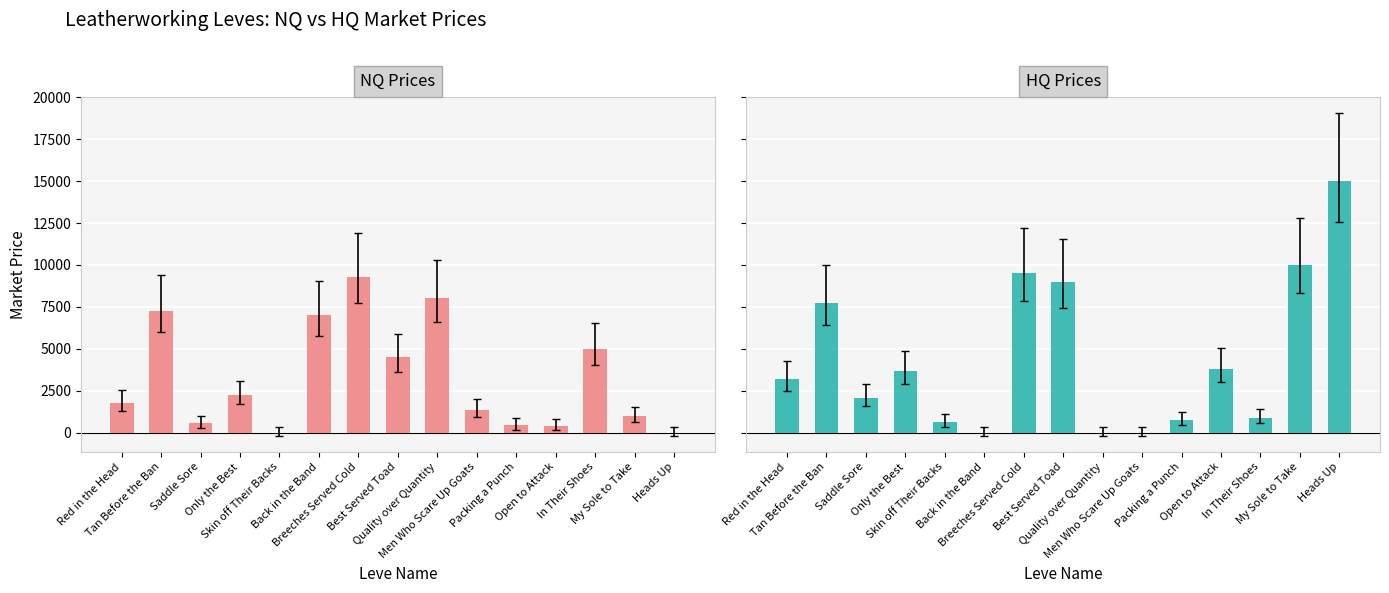

What is the greatest value displayed?

15000.0